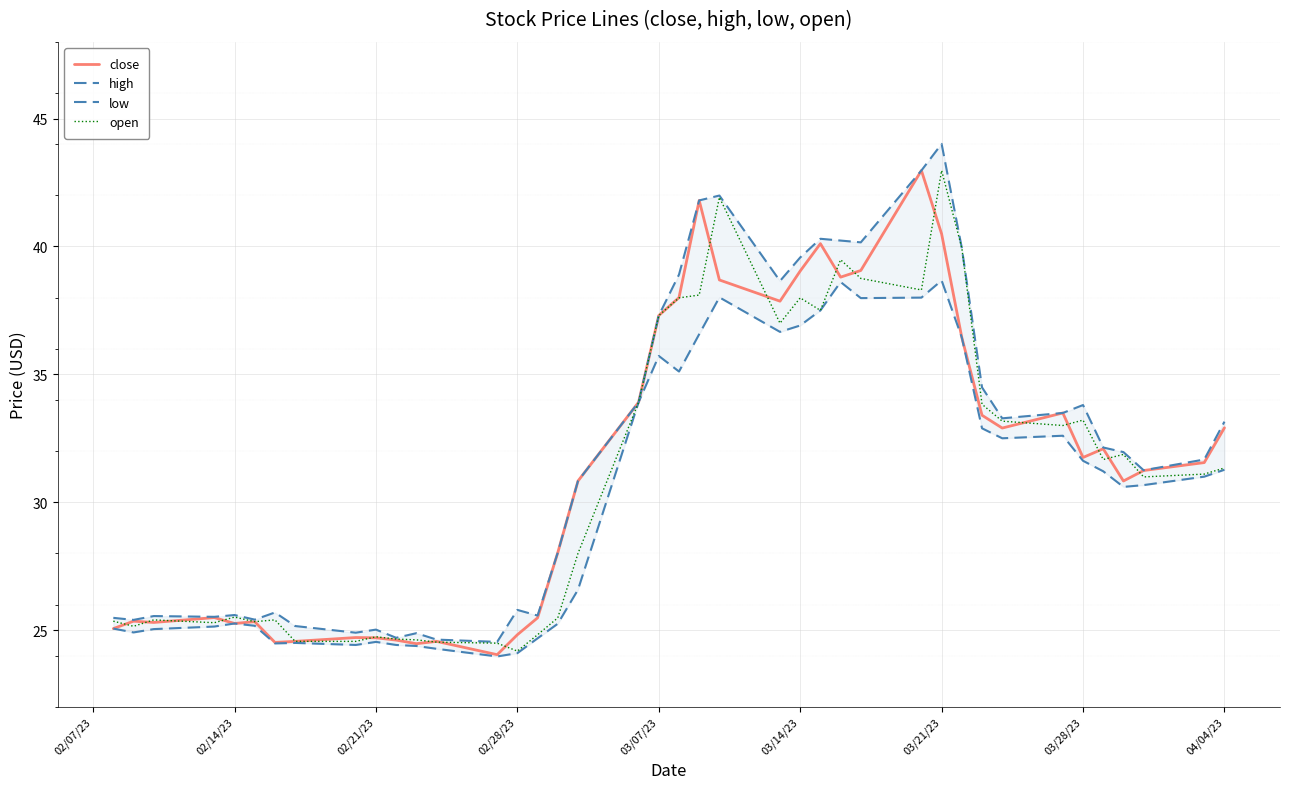

How many values in the close series are below 31?

19